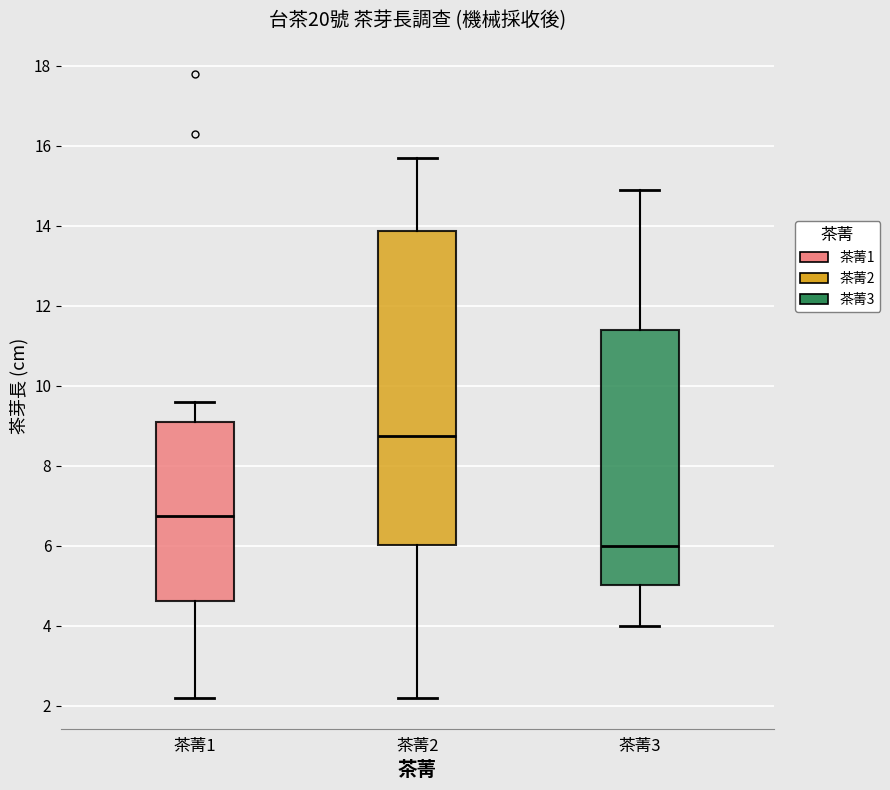

Reading left to right, read every box against the y-axis: the position of its median line, the range the box covers, and the ends of its whiskers. The values are not printed on the chart, so give them approximately, as read against the axis.

茶菁1: median 6.8, box 4.6 to 9.2, whiskers 2.2 to 9.6
茶菁2: median 8.8, box 6.0 to 13.8, whiskers 2.2 to 15.8
茶菁3: median 6.0, box 5.0 to 11.4, whiskers 4.0 to 15.0